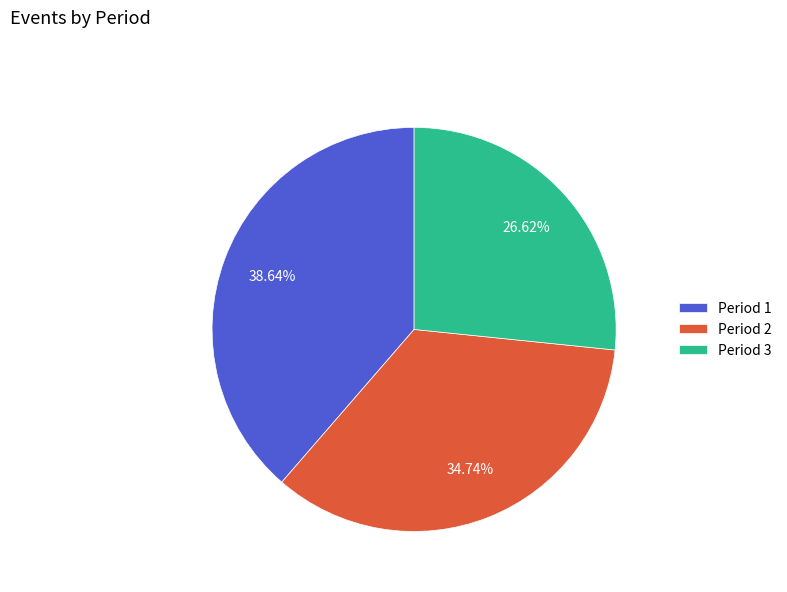

Rank the categories by value from lowest to highest.

Period 3, Period 2, Period 1